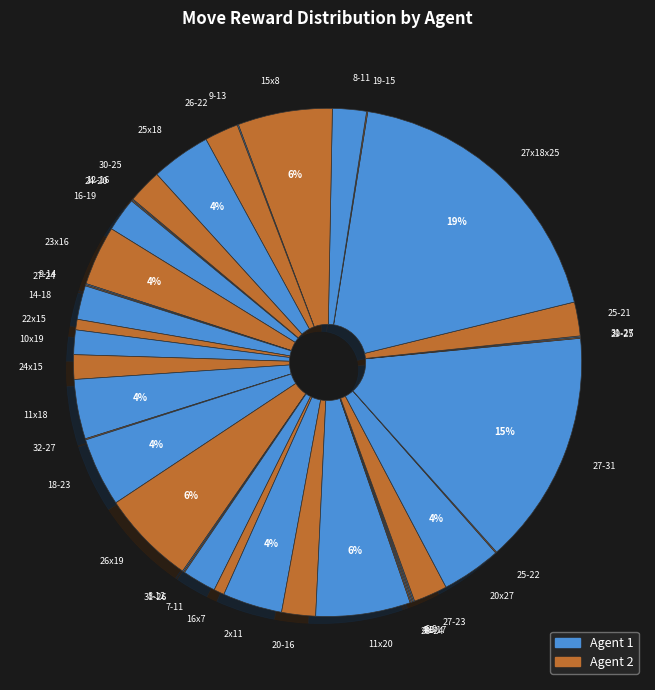

Is it true that 16x7 is 9% of the pie?

False